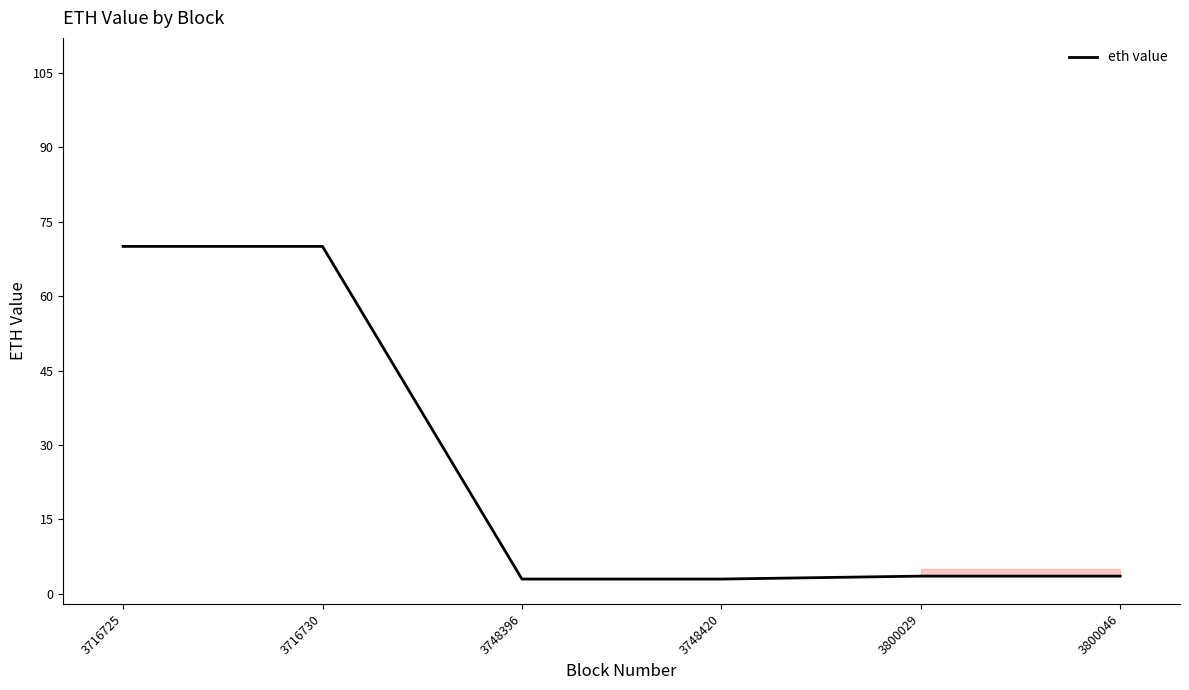

Count the number of data series in this chart.

1